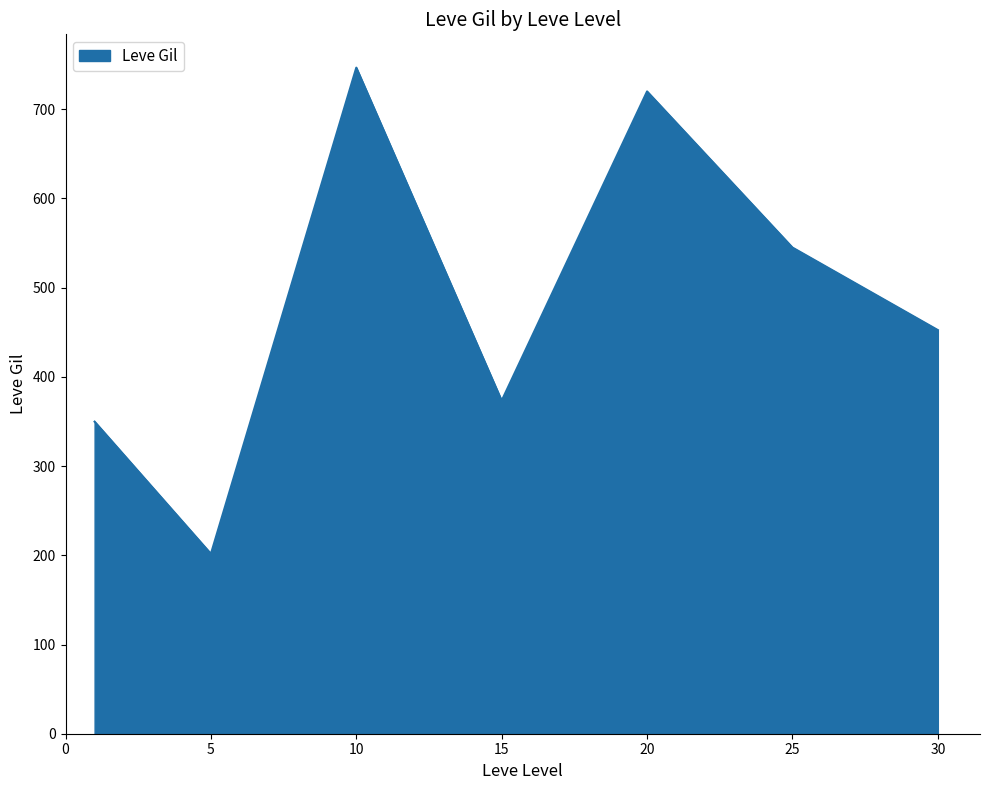

What is the average value?

484.1